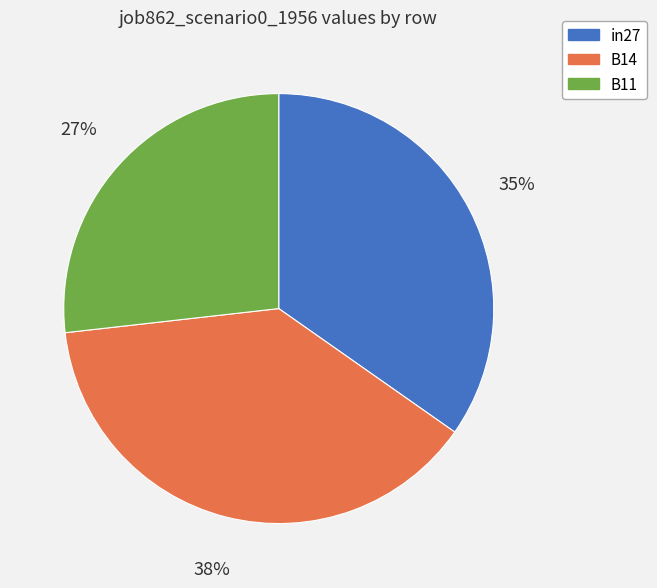

To the nearest percent, what percentage of the pie is B11?

27%